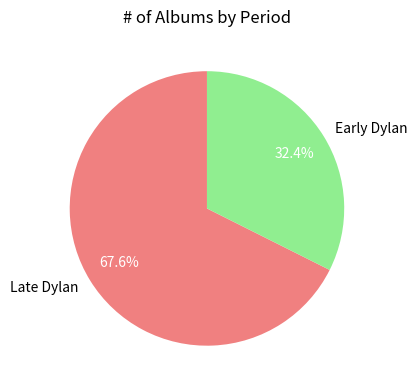

To the nearest percent, what is the average slice percentage?

50%